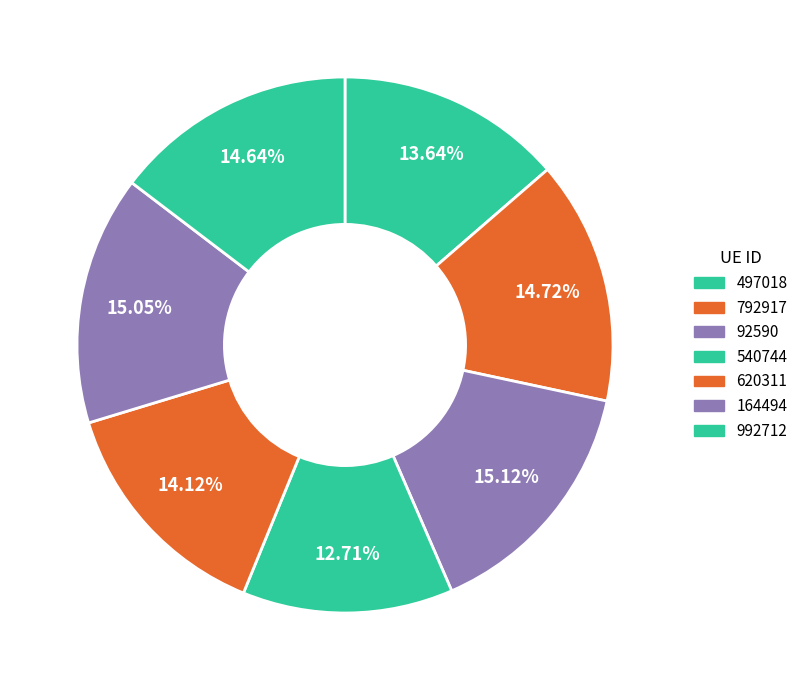

True or false: 92590 accounts for 9% of the total.

False